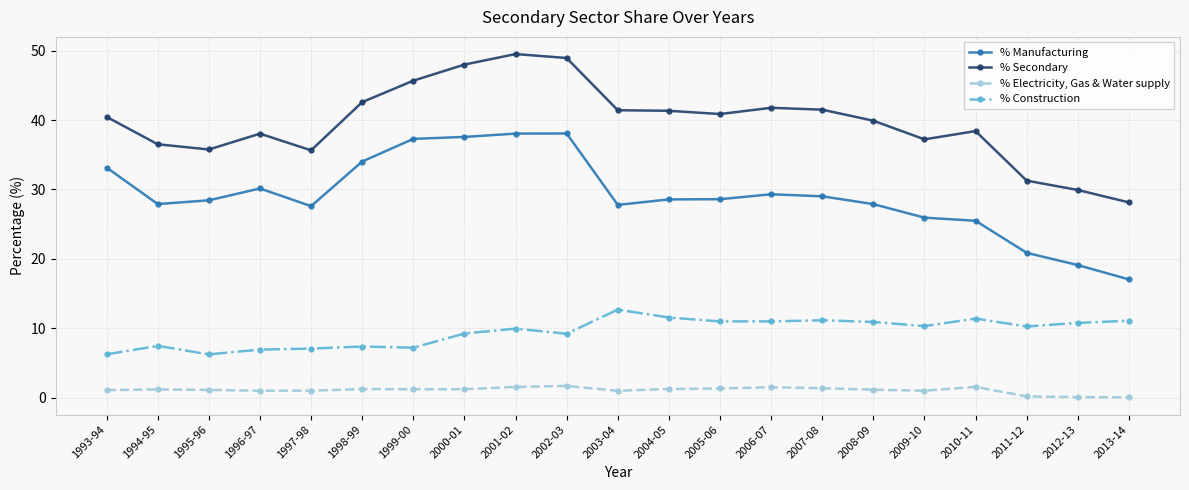

Is it true that % Electricity, Gas & Water supply equals 0.2 at 2011-12?

True